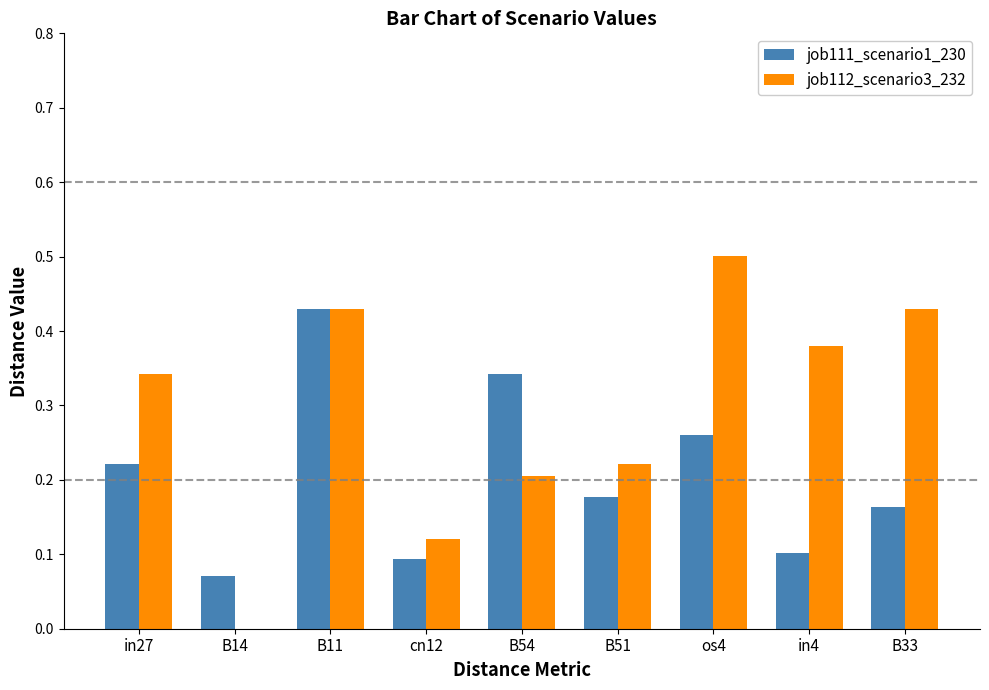

The job112_scenario3_232 series shows 0.1 at B51. True or false?

False